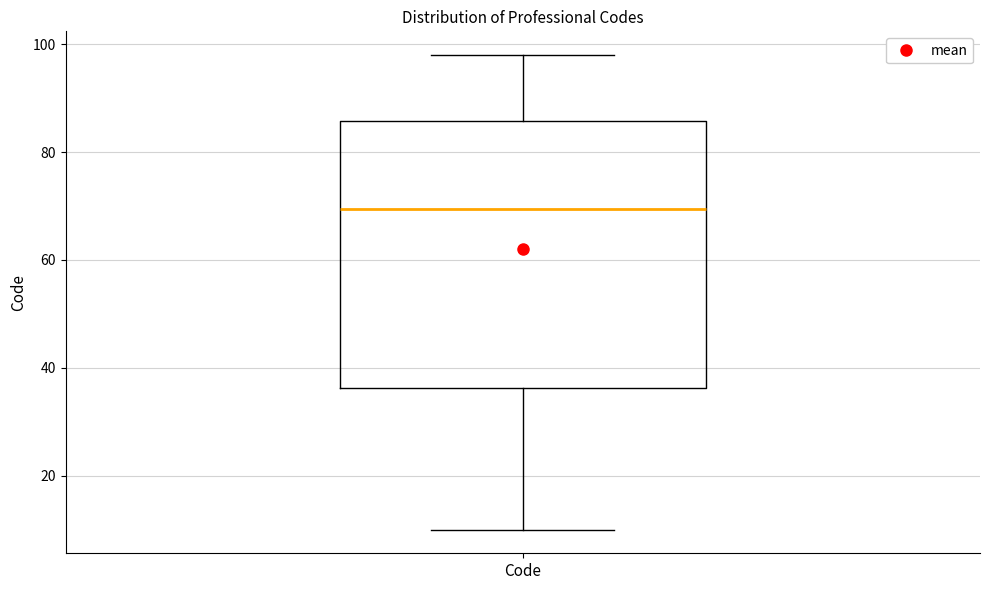

Where does the upper whisker of the box for Code end on the y-axis? The values are not printed on the chart, so give them approximately, as read against the axis.

98